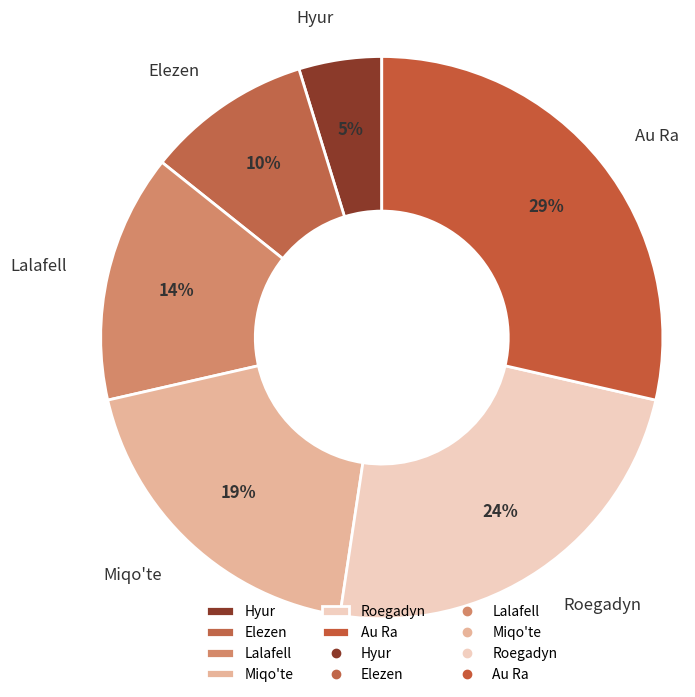

How many segments does this pie chart have?

6